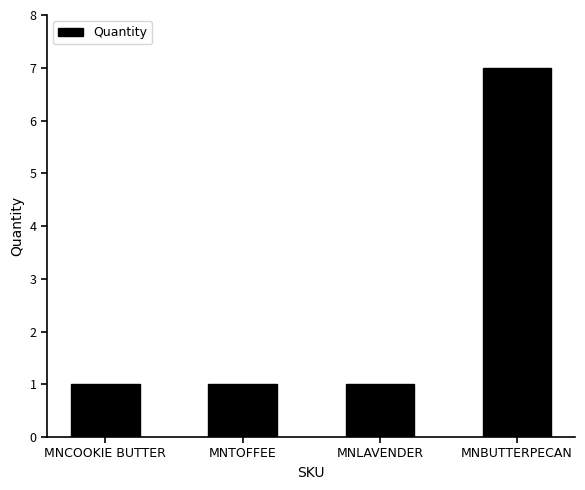

What is the value of the 3rd bar from the left?

1